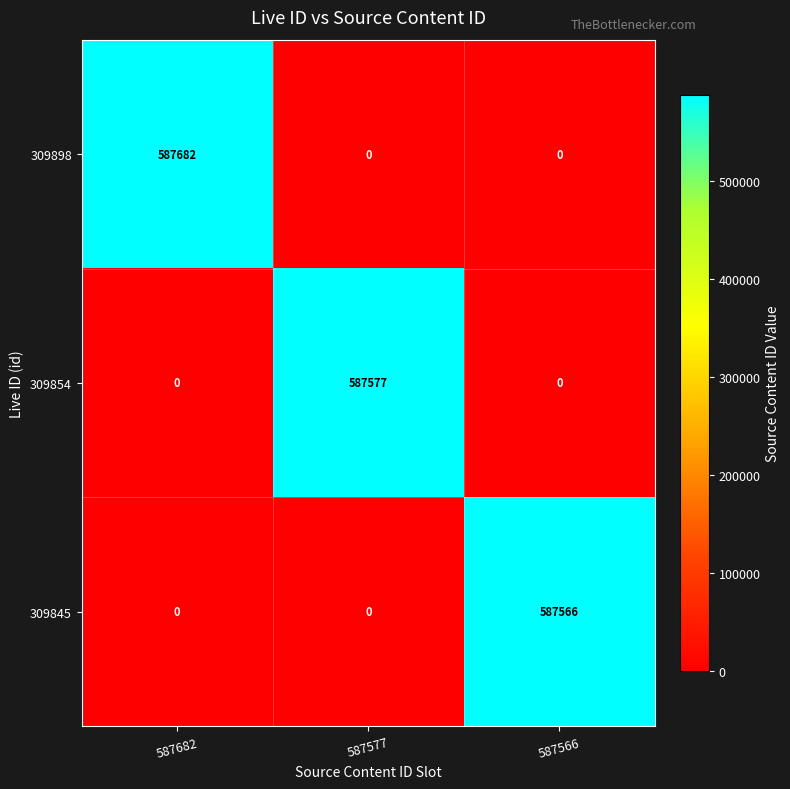

At which category is the sum across all series the highest?

587682